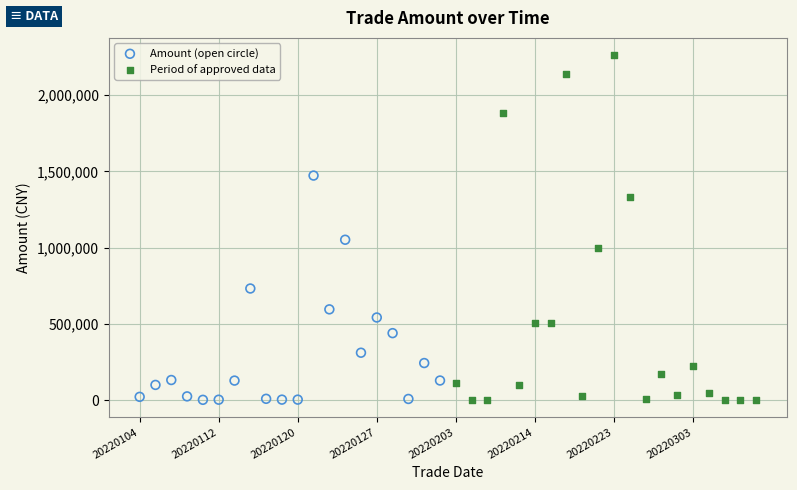

Which series has the widest spread of Y values?

Period of approved data